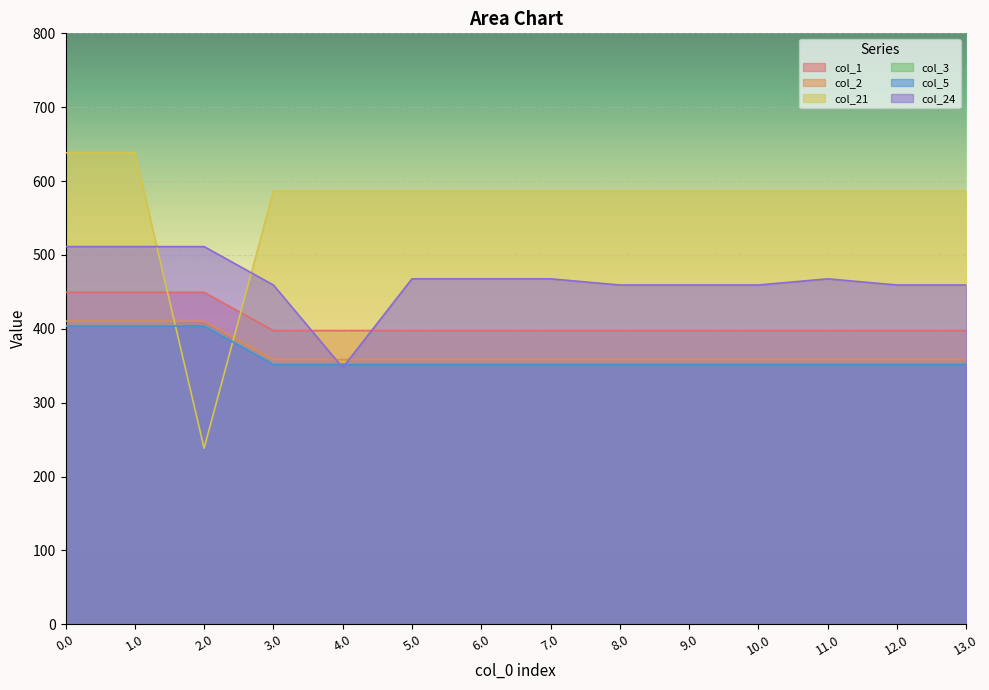

What is the total value across all series at 11.0?

2514.0